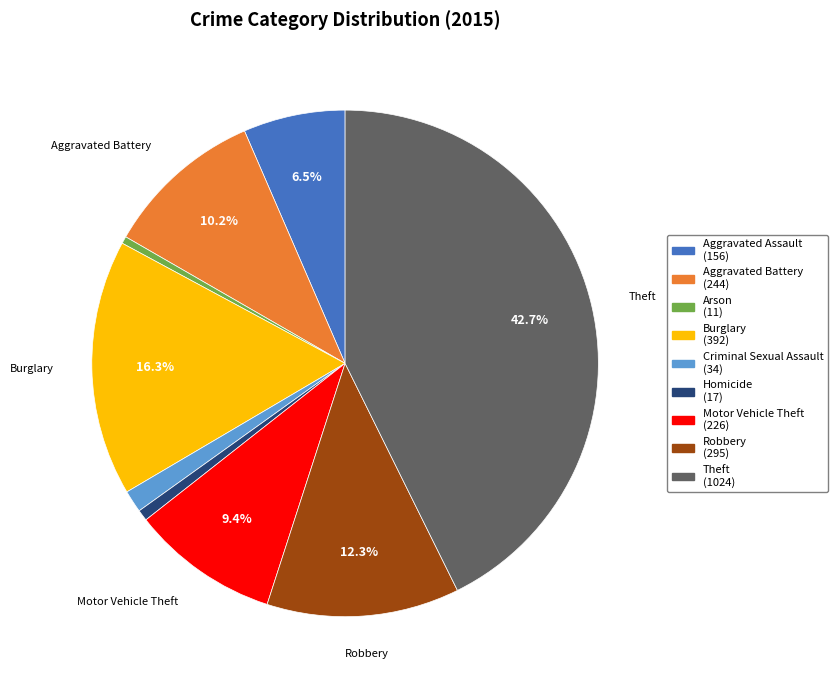

To the nearest percent, what is the difference between the Robbery and Theft slice percentages?

30%